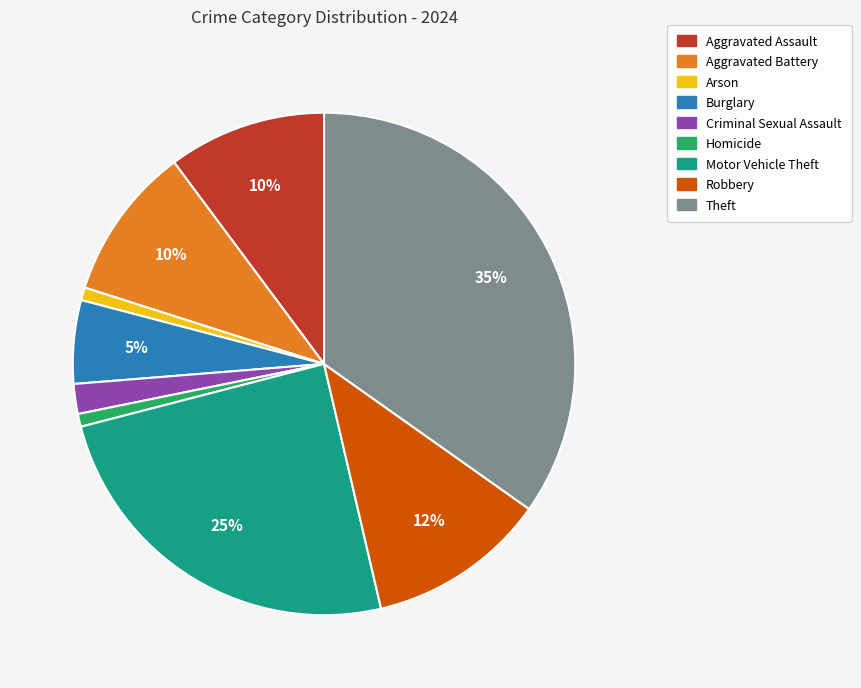

Is it true that Homicide is 1% of the pie?

True